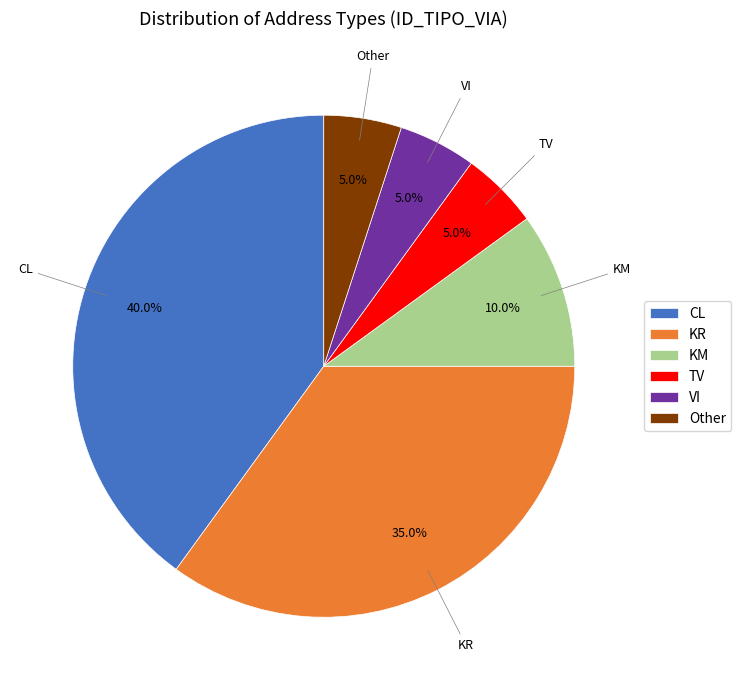

How many slices are in this pie chart?

6